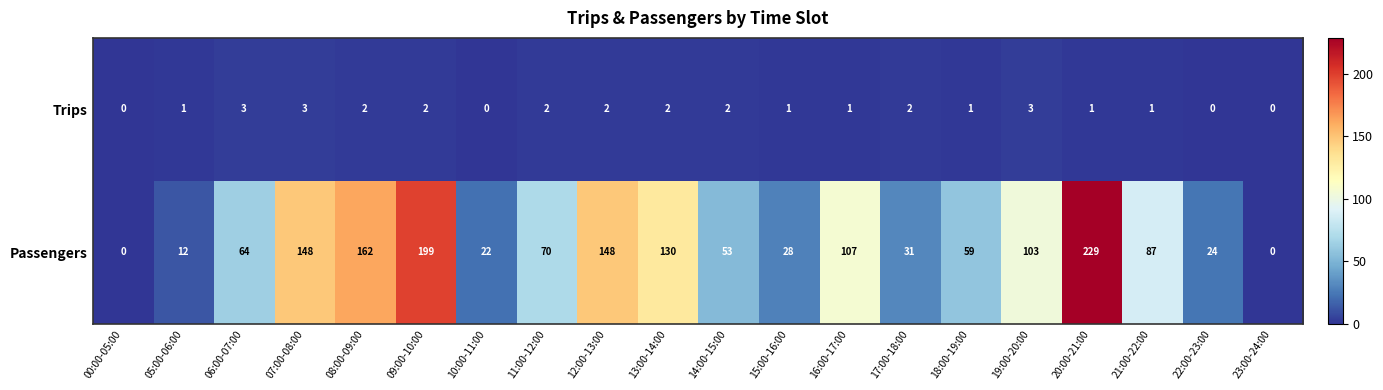

What is the total value across all series at 22:00-23:00?

24